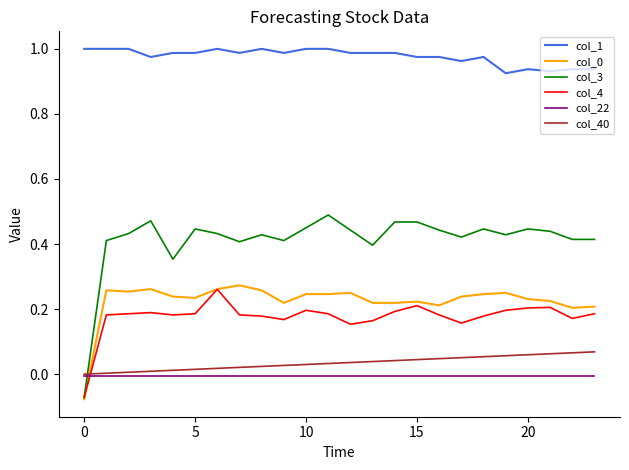

True or false: col_0 and col_22 intersect in this chart.

True